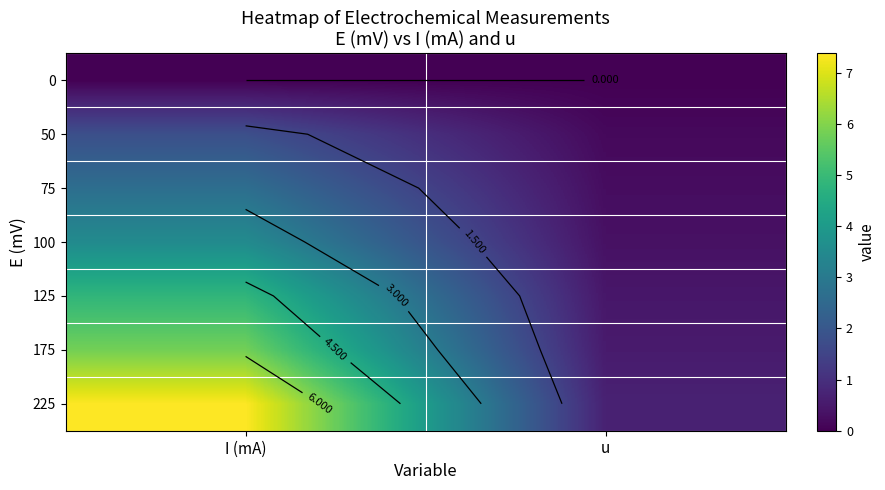

At how many categories does at least one series exceed 0?

2